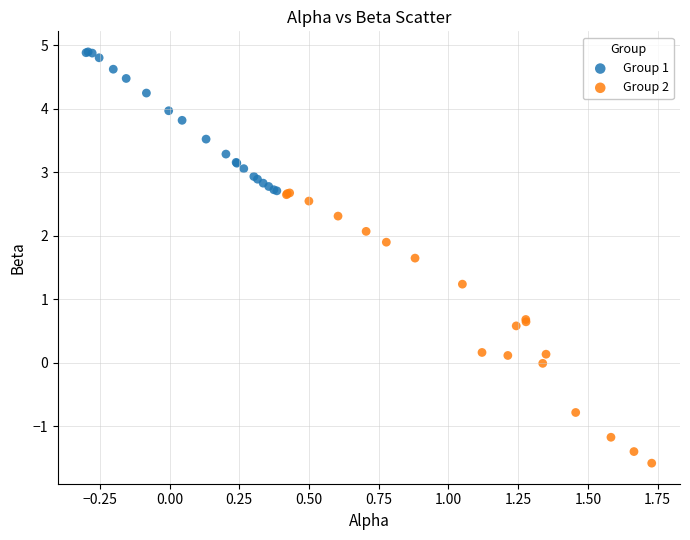

Which series has the widest spread of Y values?

Group 2